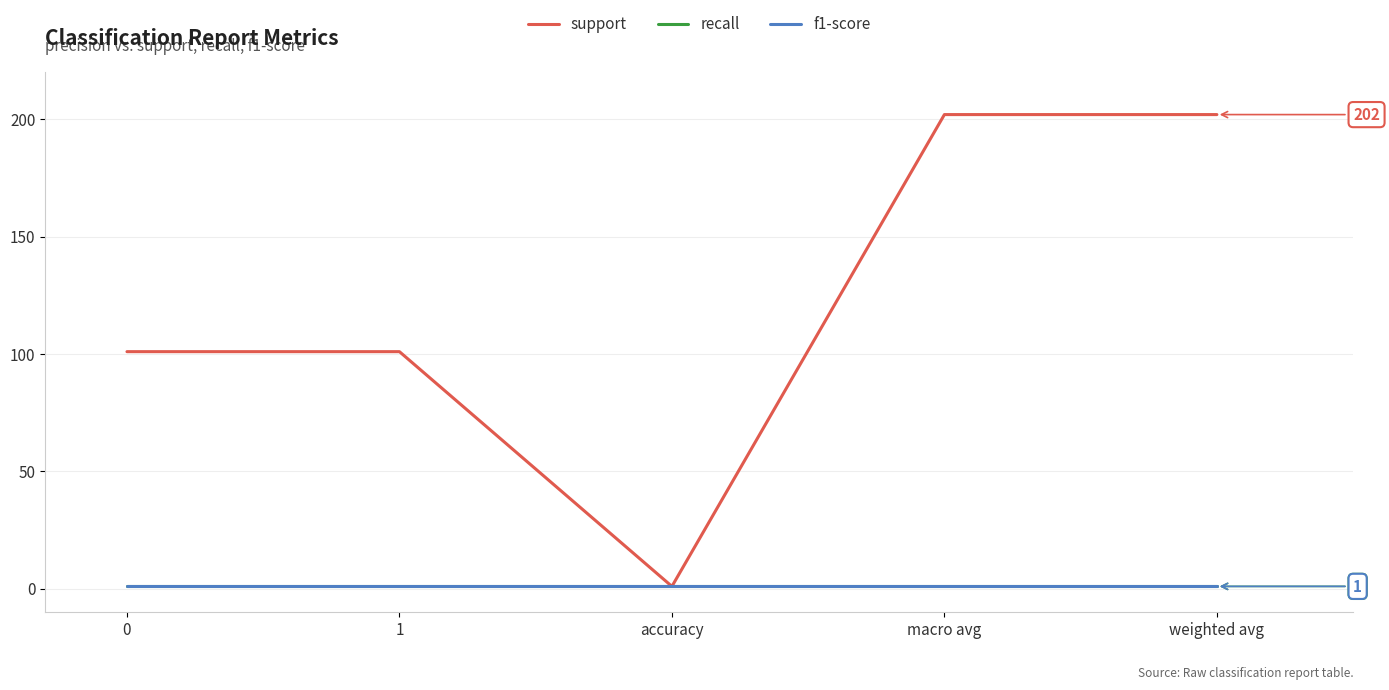

True or false: f1-score has more than 2 interior local peaks.

False